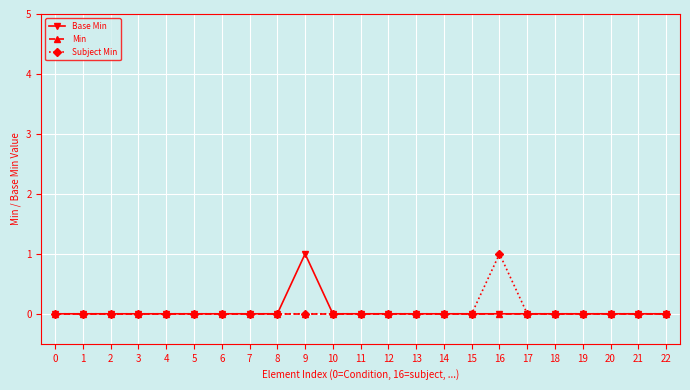

Between 0 and 16, which series saw the biggest shift?

Subject Min